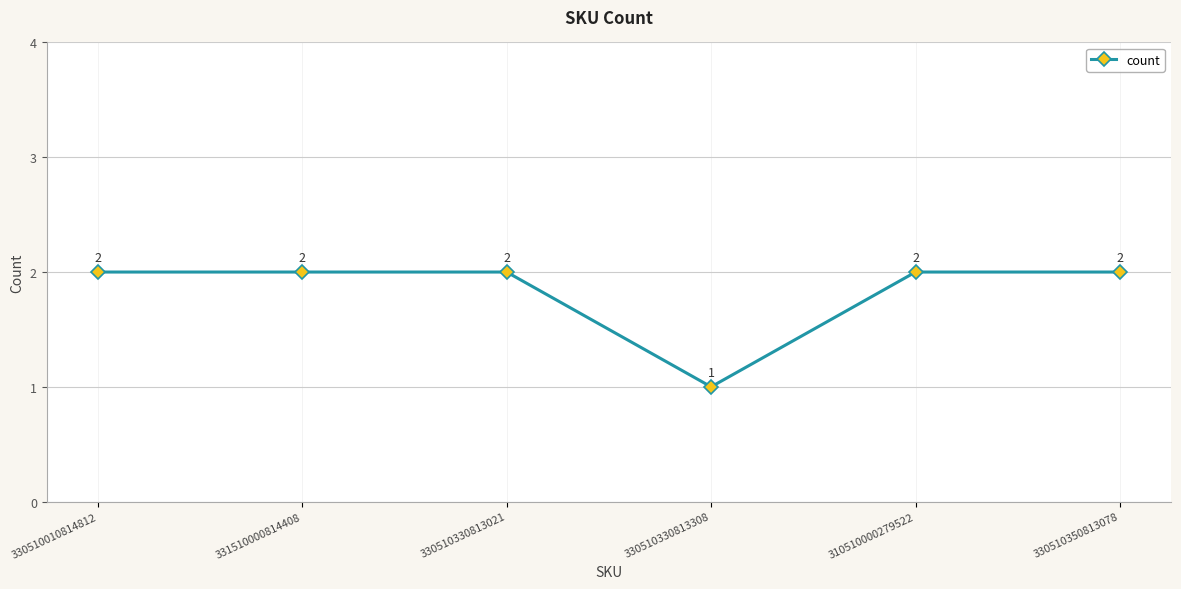

How many points are lower than both their immediate neighbors (excluding endpoints)?

1